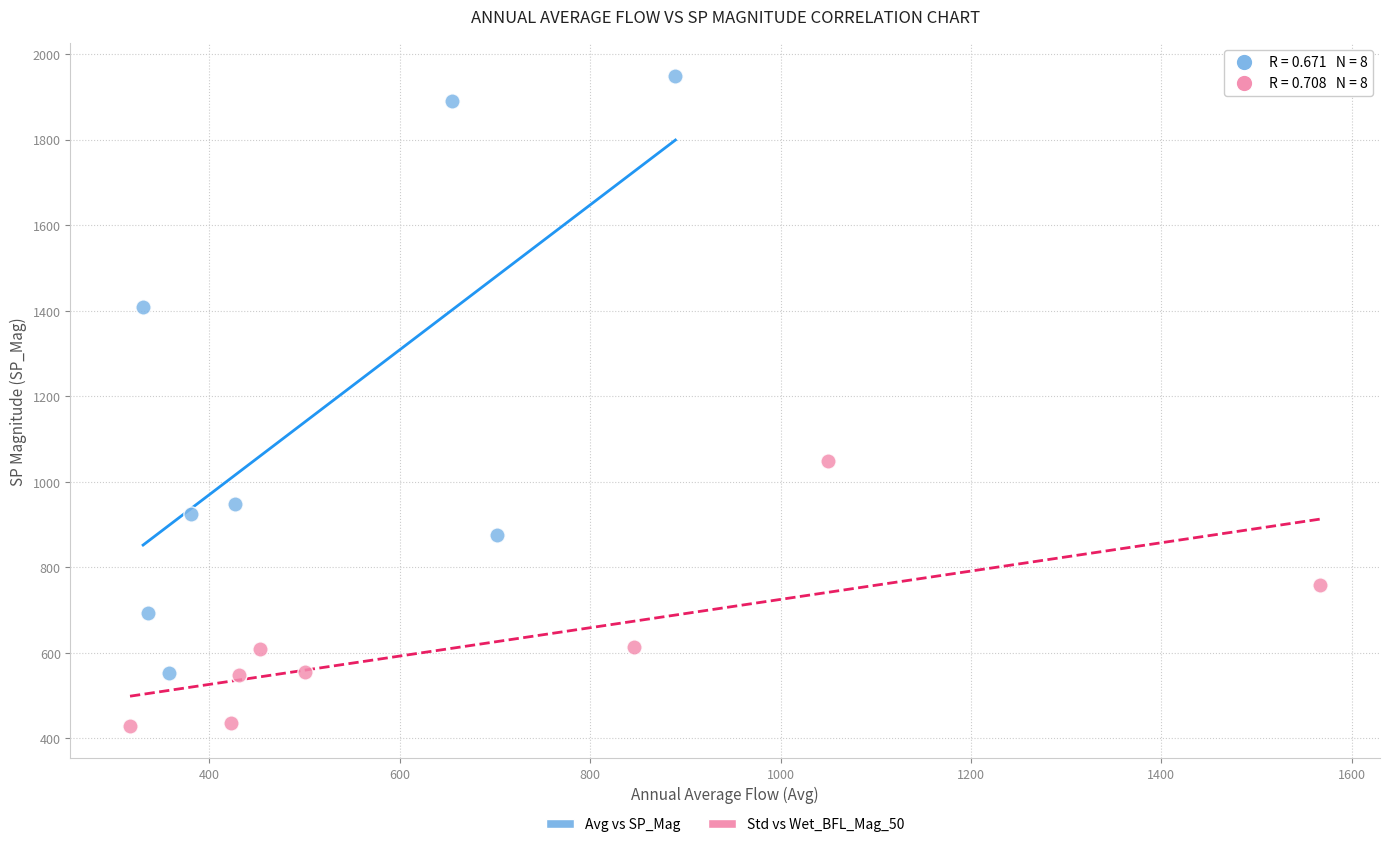

Which series contains the lowest Y value?

Std vs Wet_BFL_Mag_50